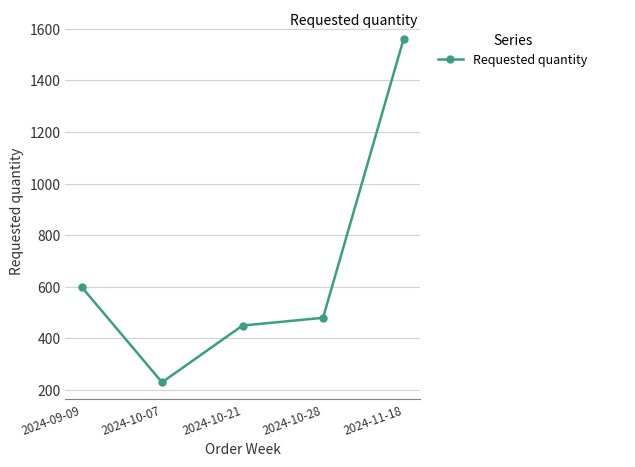

Is this an area chart (filled region under the line)?

No